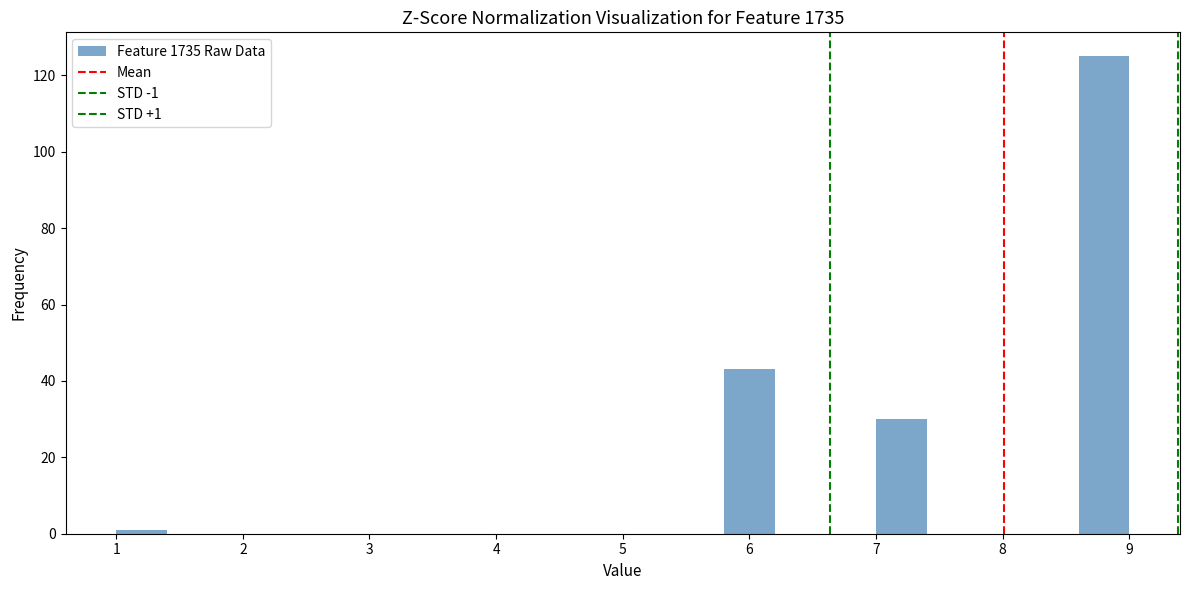

Over which range of the x-axis is the bar tallest?

8.6 to 9.0